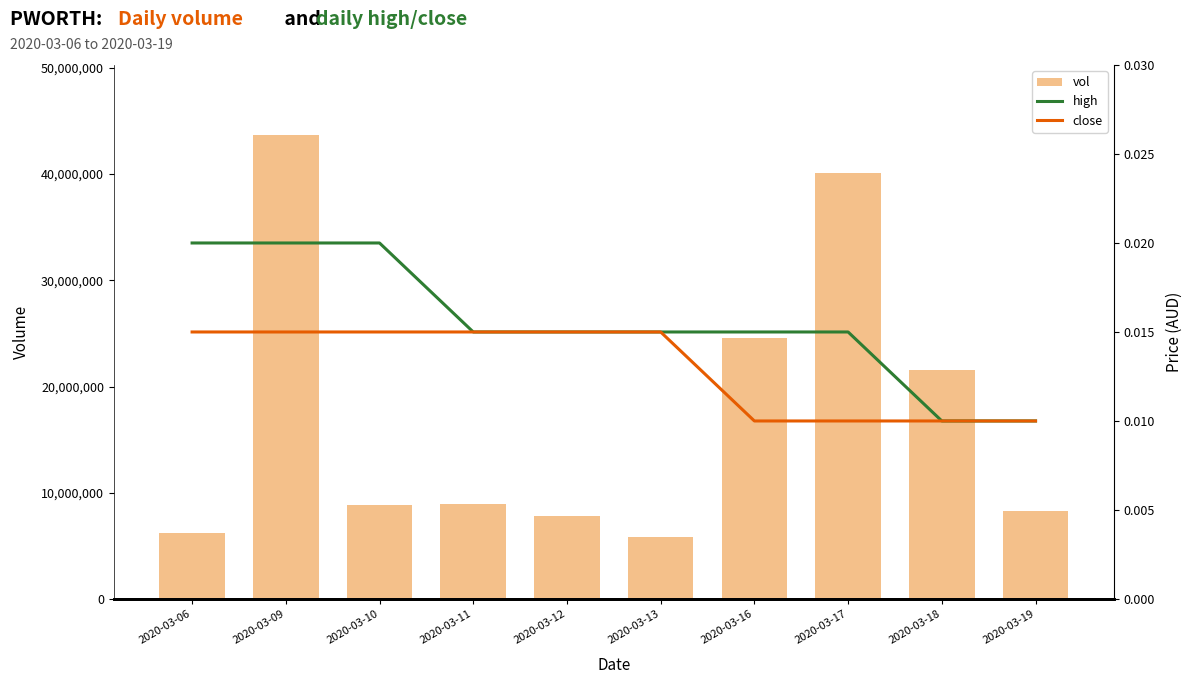

What is the difference between the highest and lowest values at 2020-03-16?

24597900.0